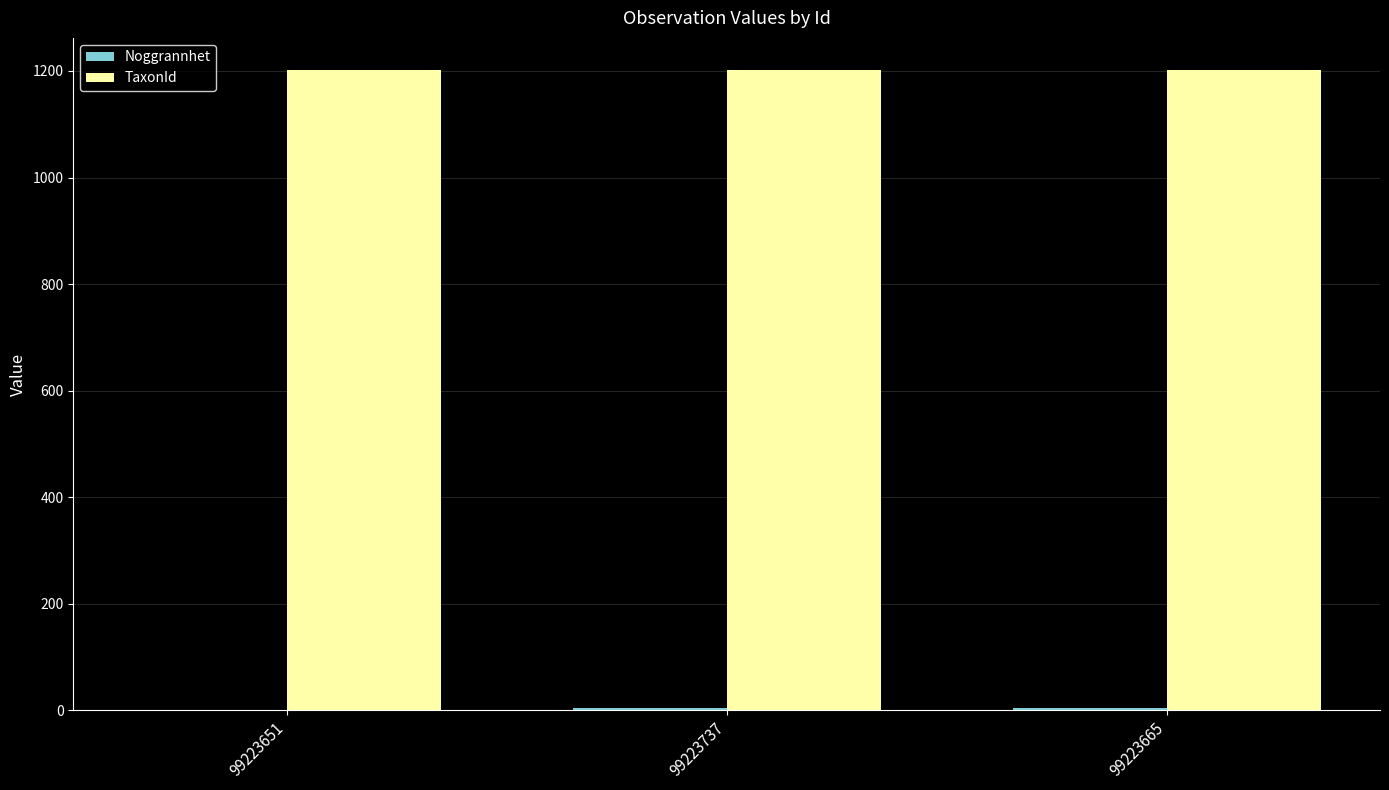

Is it true that TaxonId equals 1797 at 99223665?

False